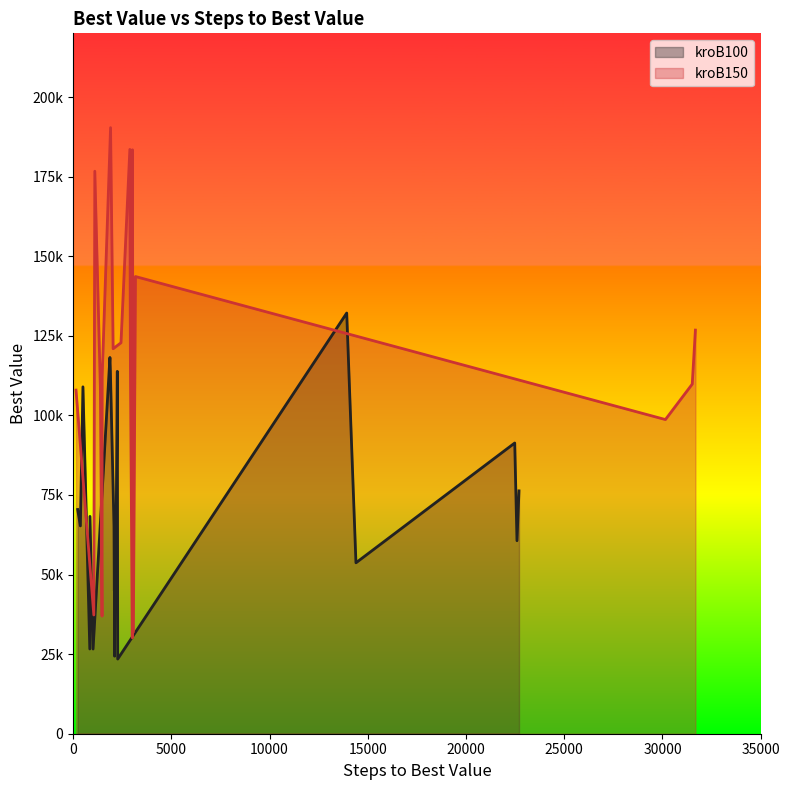

What is the average value of the kroB100 series?

69677